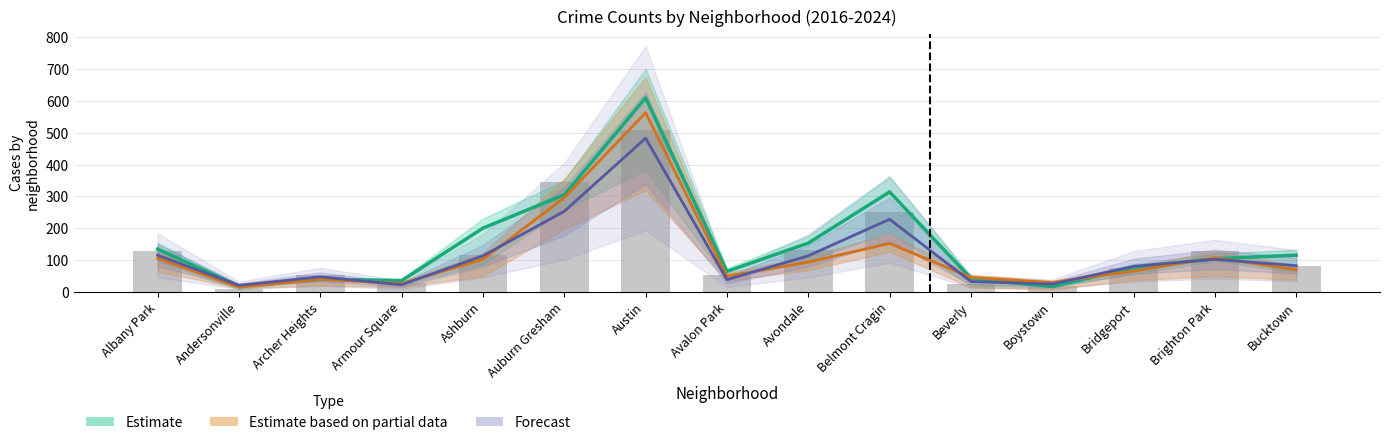

What is the difference between the second highest and second lowest values in the 2016 series?

326